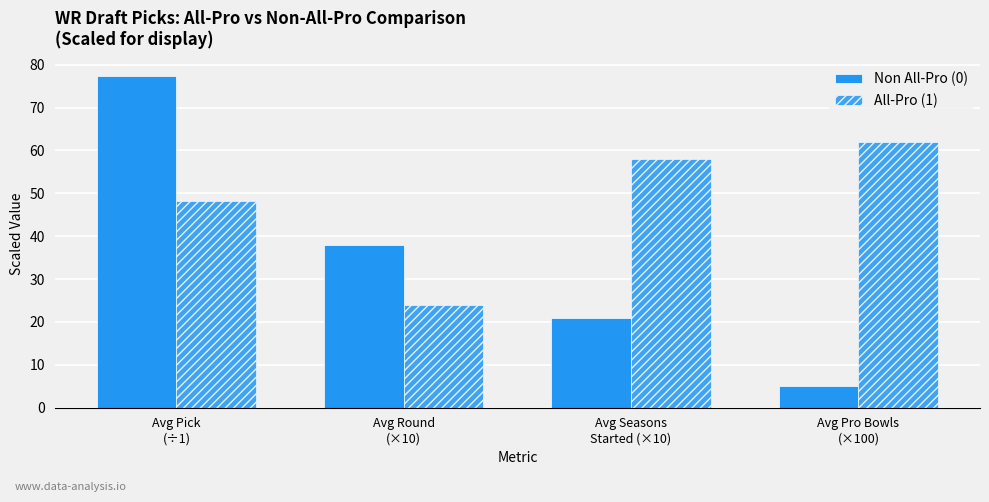

What is the greatest value displayed?

77.4